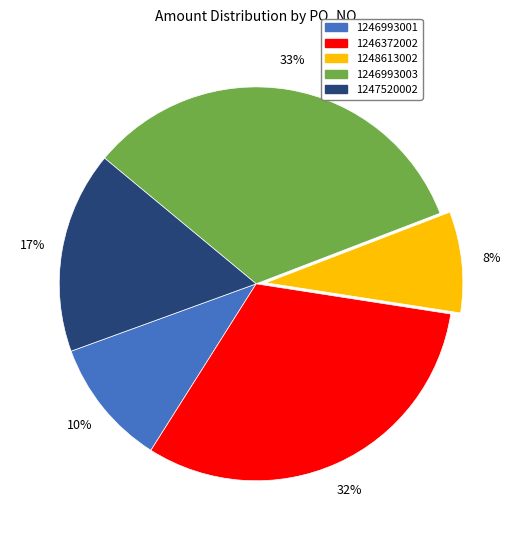

To the nearest percent, what percentage of the pie is 1246993003?

33%